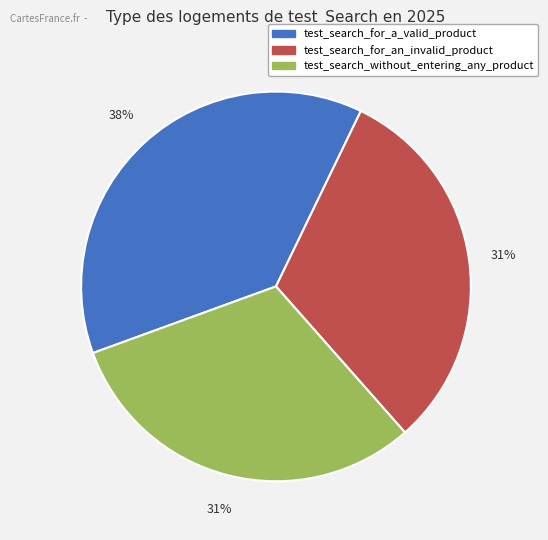

Which category has the biggest portion of the pie?

test_search_for_a_valid_product